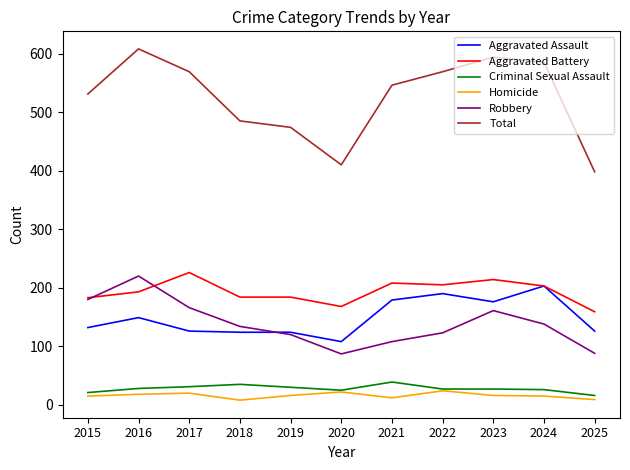

What is the highest value of the Aggravated Battery series?

226